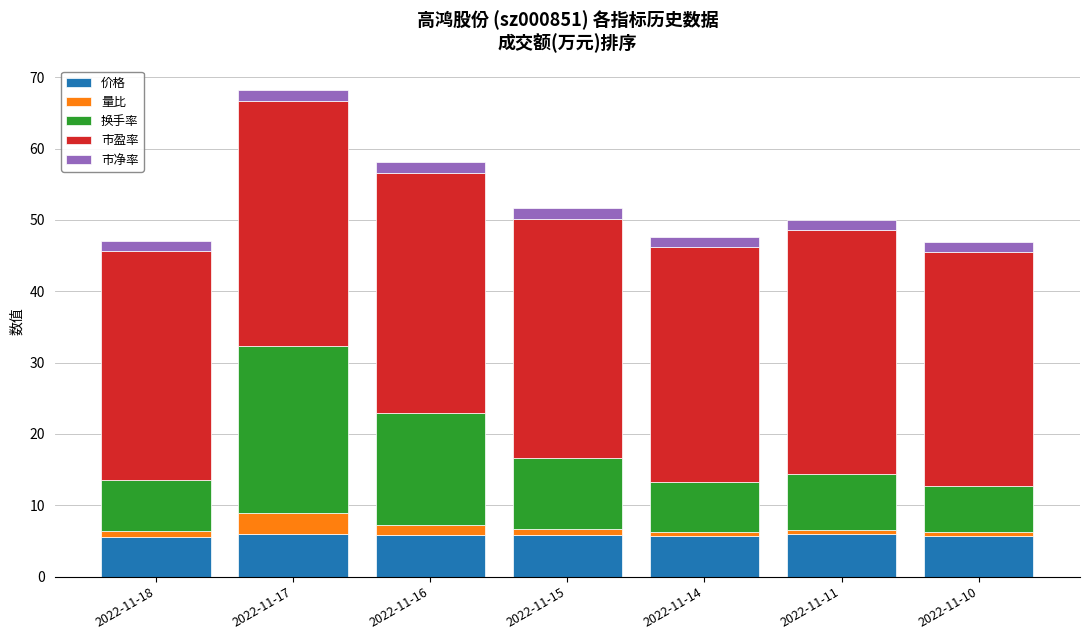

What is the highest value of the 价格 series?

6.0